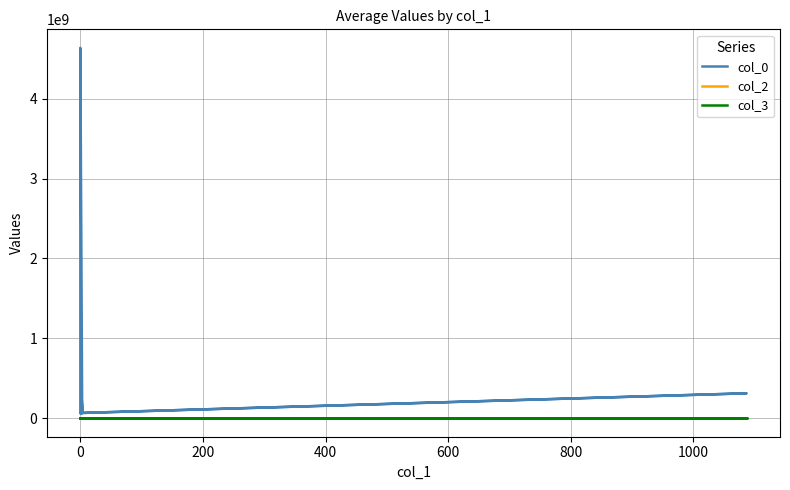

Does the chart have visible grid lines?

Yes